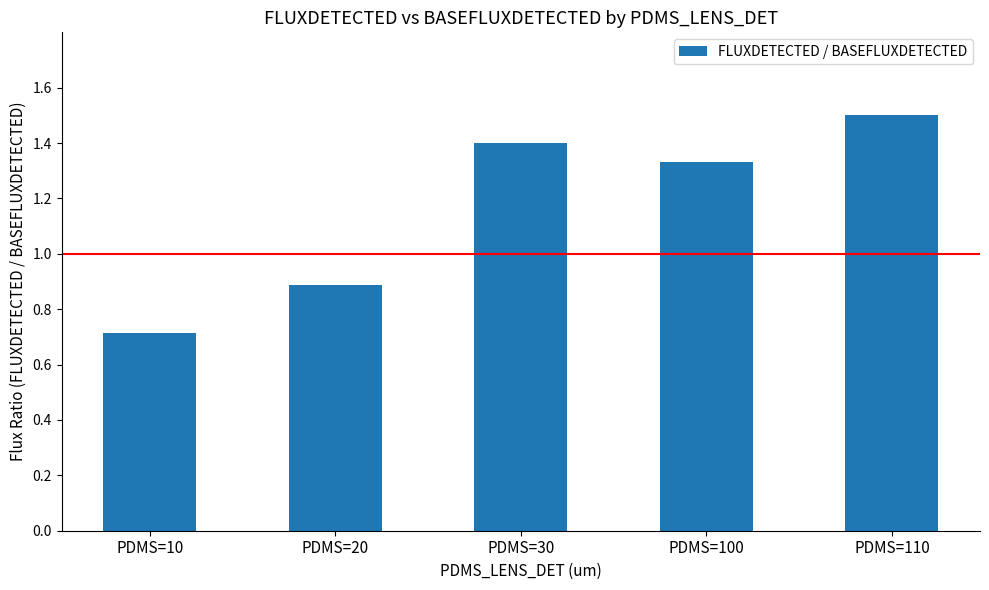

Count the values in the range 0 to 1.

2